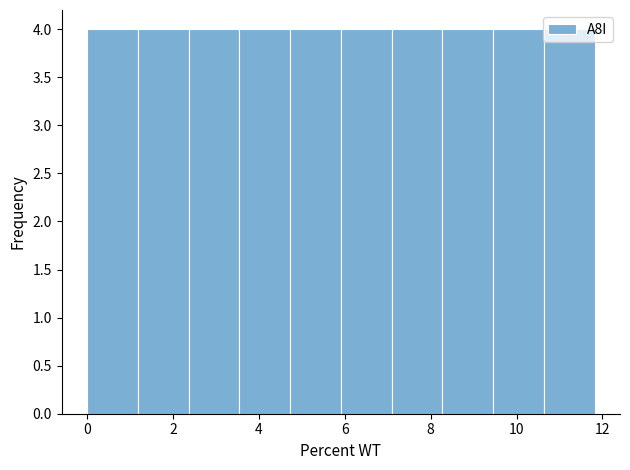

Reading left to right, transcribe this chart: for each bar, give the range it covers on the x-axis and its height. Neither the bar edges nor the heights are printed on the chart, so give them approximately, as read against the axes.

0.0 to 1.2: 4
1.2 to 2.4: 4
2.4 to 3.6: 4
3.6 to 4.8: 4
4.8 to 6.0: 4
6.0 to 7.0: 4
7.0 to 8.2: 4
8.2 to 9.4: 4
9.4 to 10.6: 4
10.6 to 11.8: 4